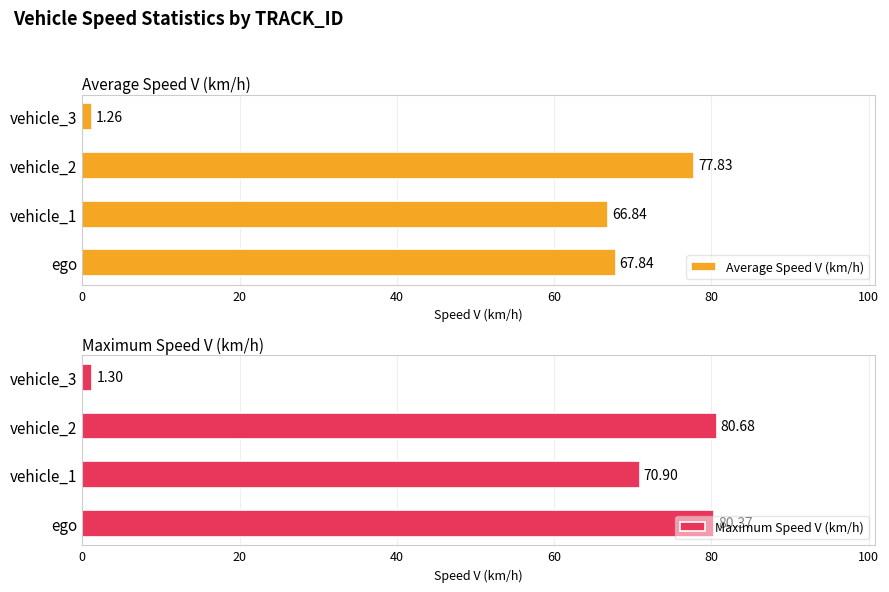

What is the difference between the Maximum Speed V (km/h) values at vehicle_2 and vehicle_1?

9.8